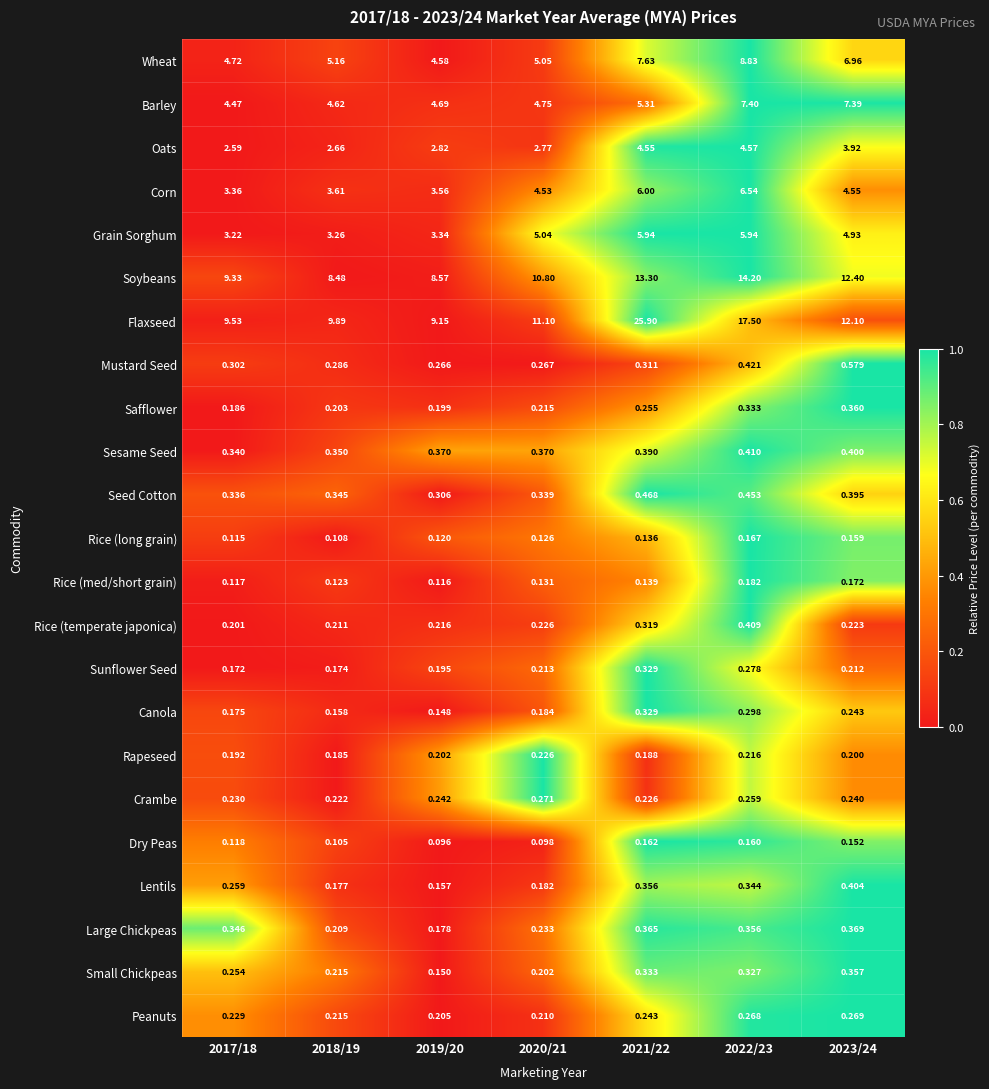

Between 2021/22 and 2023/24, which series saw the biggest shift?

Flaxseed